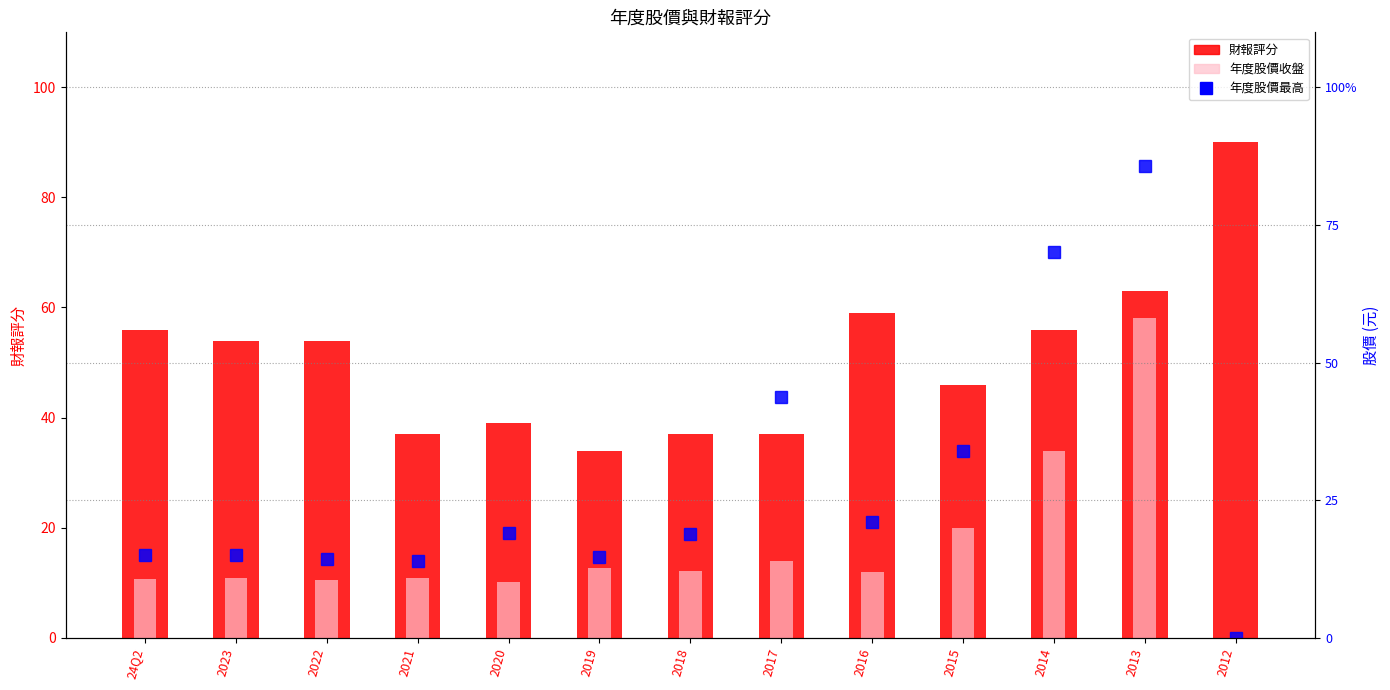

At how many categories does at least one series exceed 34?

12